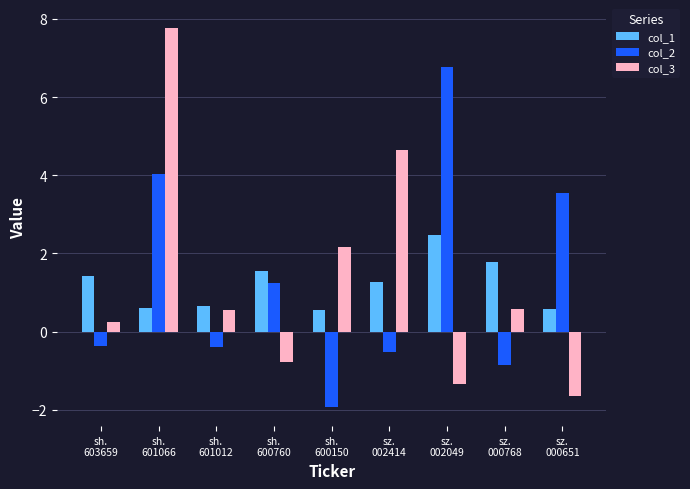

Which category has the lowest value in the col_3 series?

sz.
000651